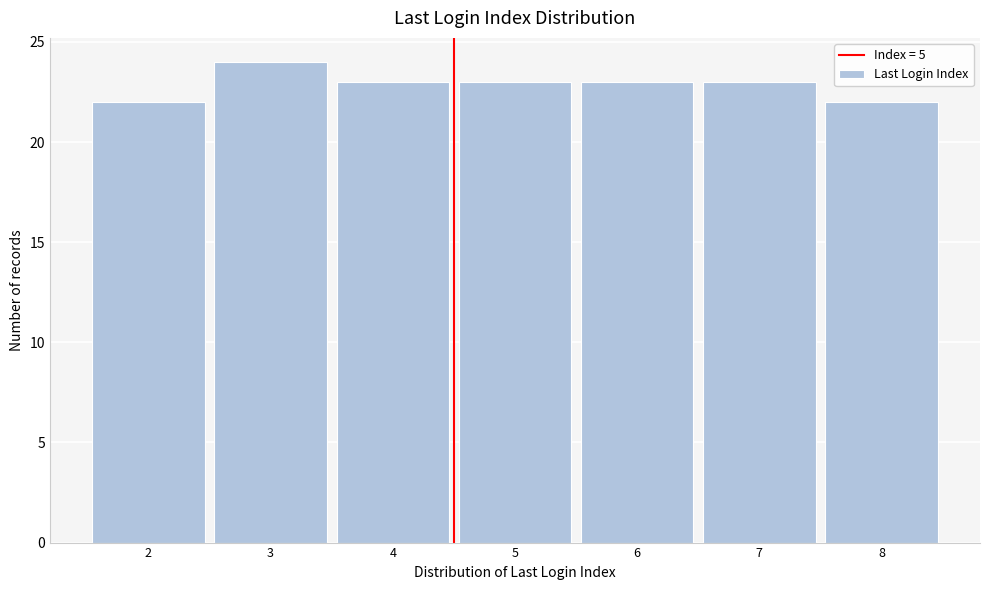

Reading left to right, what are all the values shown in this chart?

22	24	23	23	23	23	22